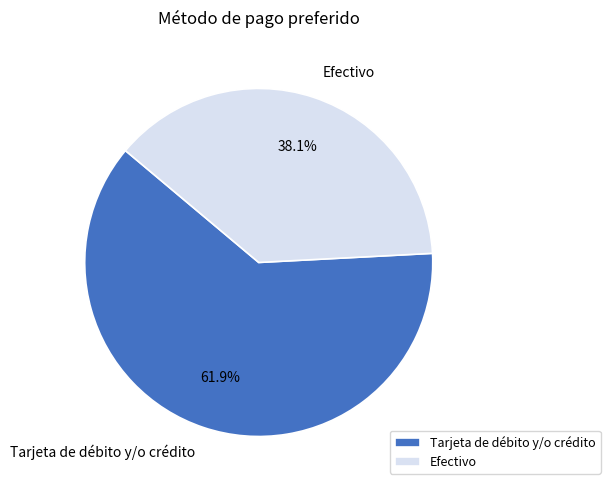

What is the ratio of the value at Efectivo to the value at Tarjeta de débito y/o crédito?

0.6